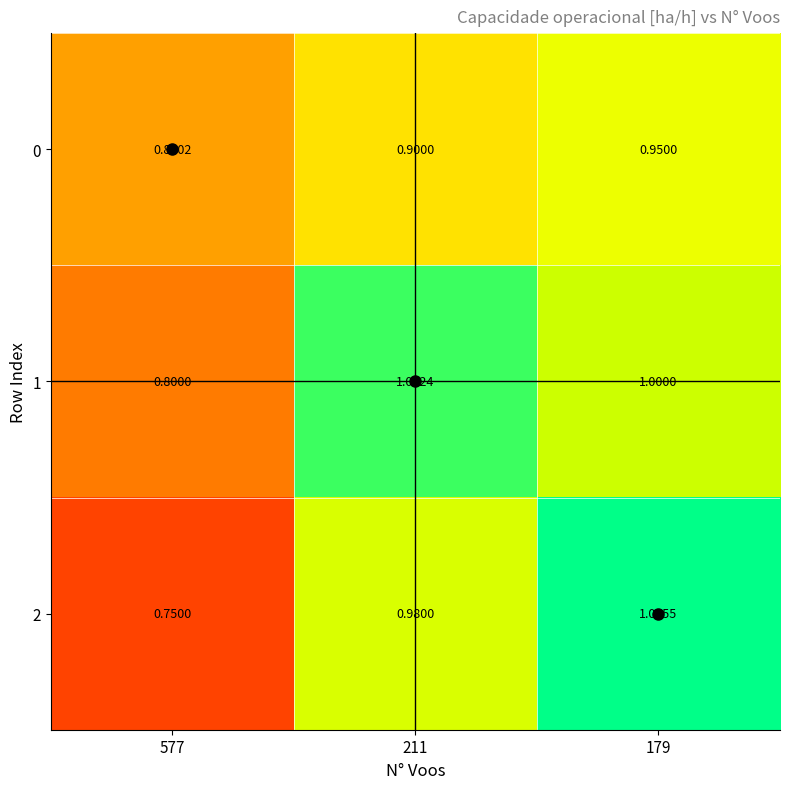

Is the value of 2 at 577 greater than the value of 0 at 179?

No